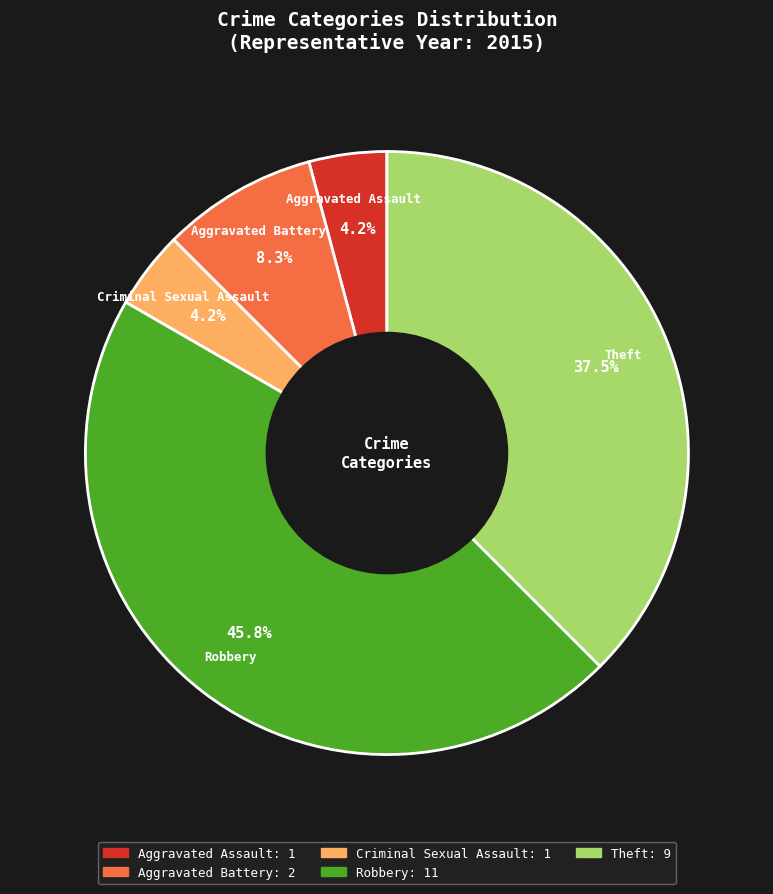

To the nearest percent, what is the difference between the largest and smallest slice percentages?

42%